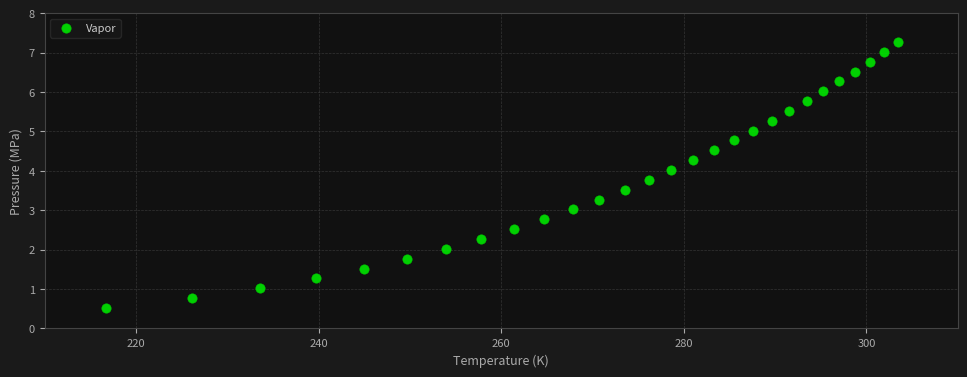

What is the range of X values (max minus min)?

86.8